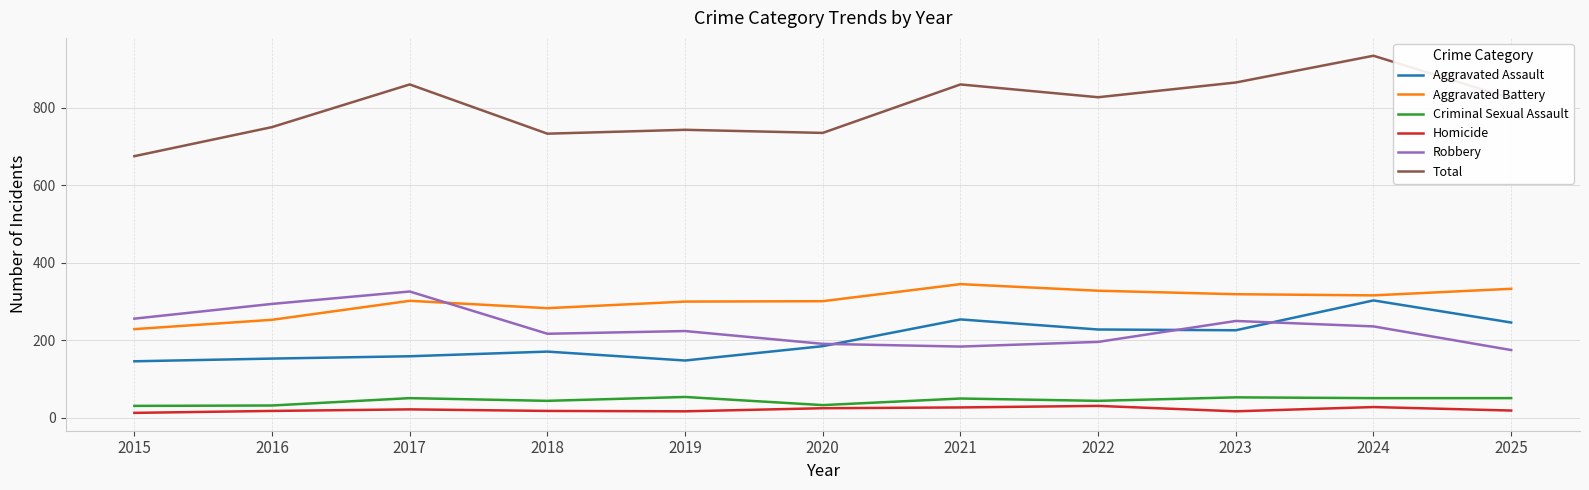

Between 2020 and 2022, which series saw the biggest shift?

Total